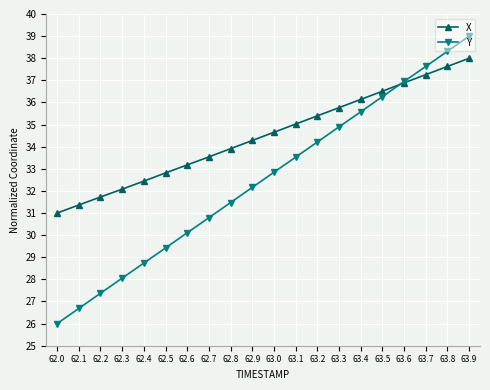

Where does the X series first go above 34?

62.9